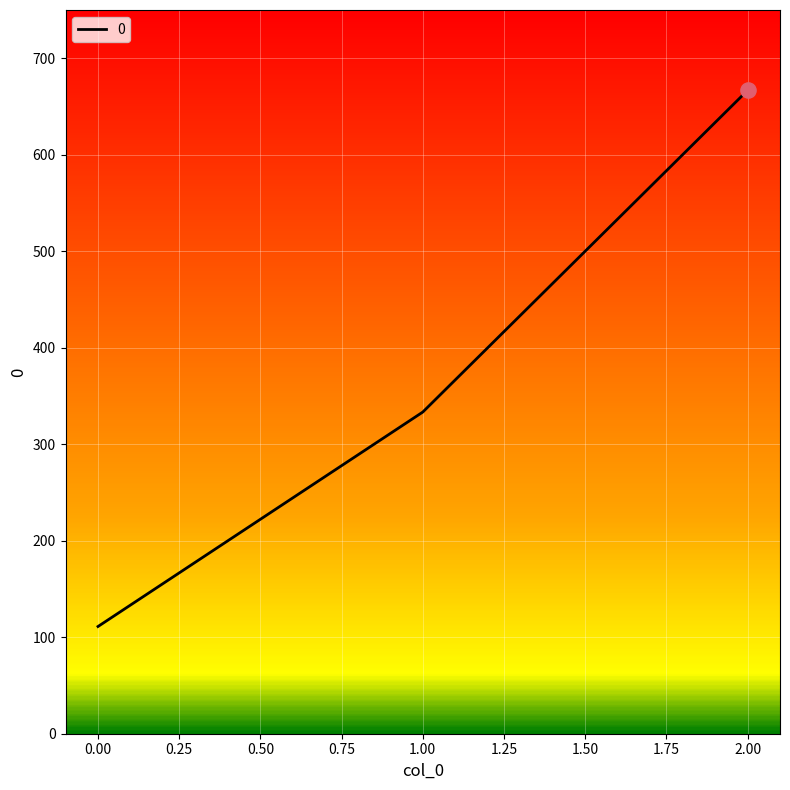

Which has a higher value, 2.00 or 0.00?

2.00